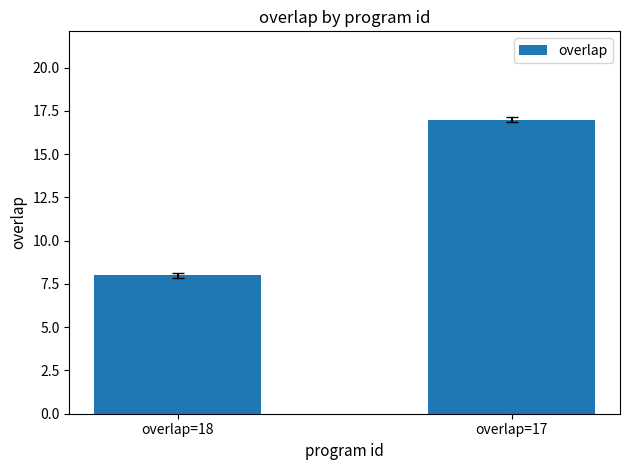

Reading right to left, list all the values displayed in this chart.

overlap=17=17	overlap=18=8